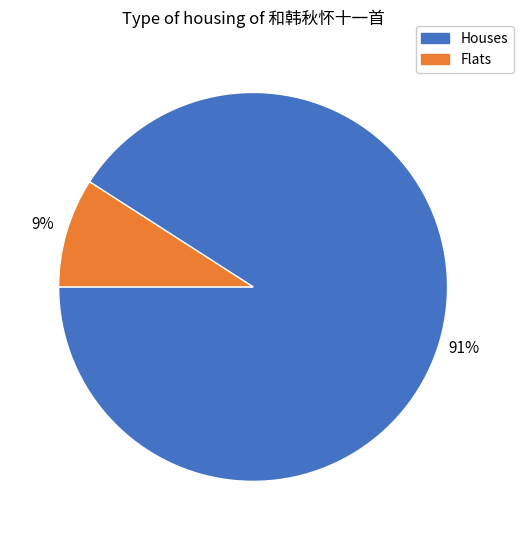

Is there any slice that represents more than half of the pie?

Yes